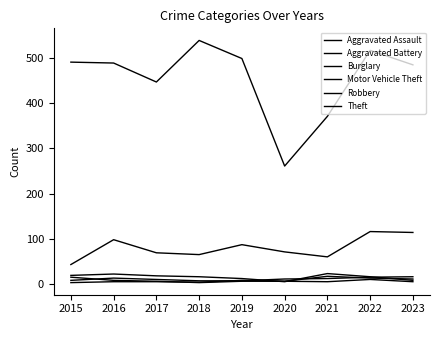

Is this an area chart (filled region under the line)?

No